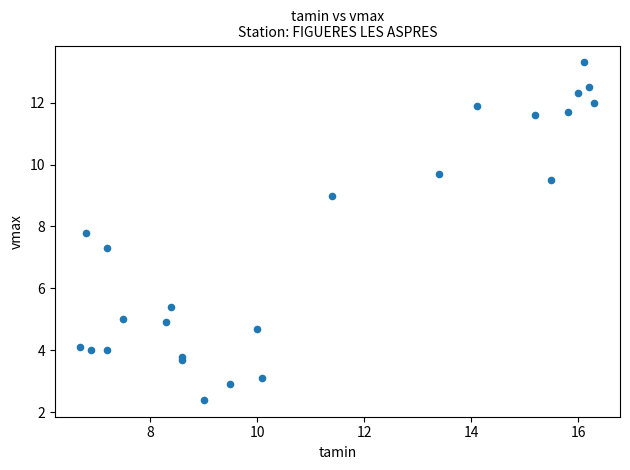

What Y value in the scatter plot is closest to 7?

7.3